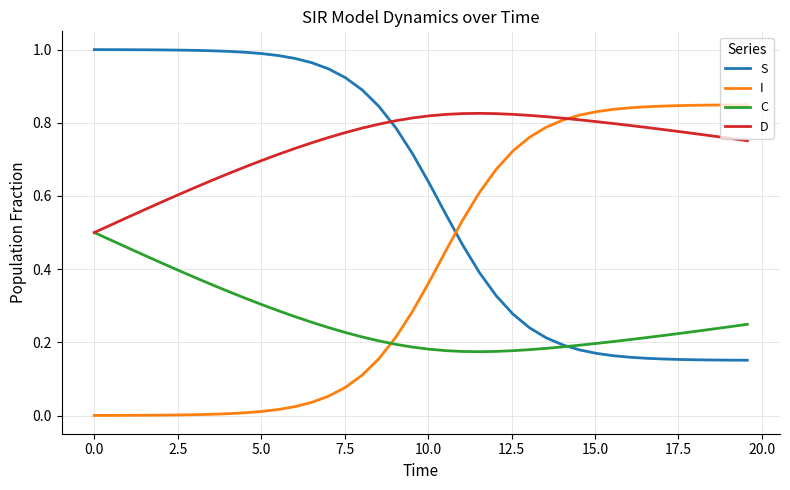

Does the chart display data point markers on the line(s)?

No